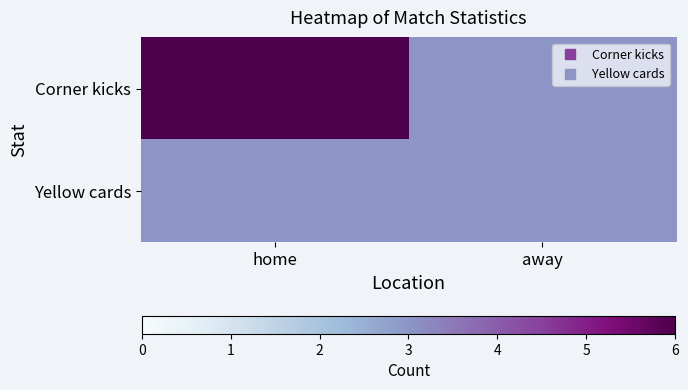

At how many categories does at least one series exceed 5?

1